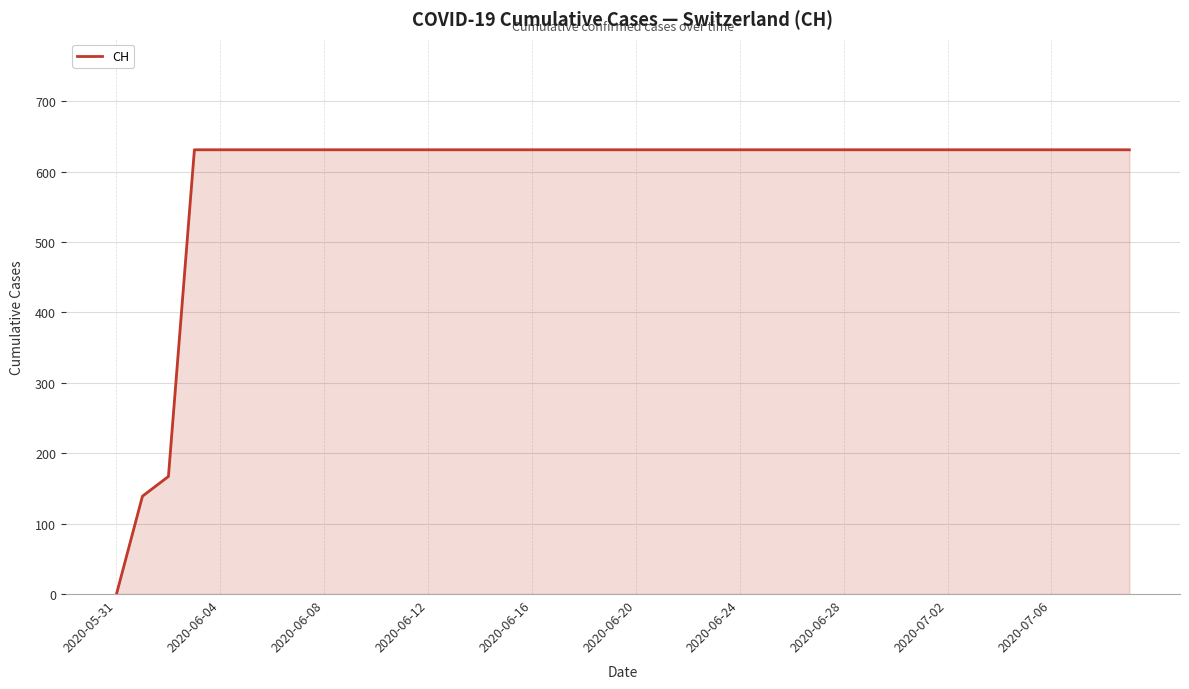

Does the chart have visible grid lines?

Yes